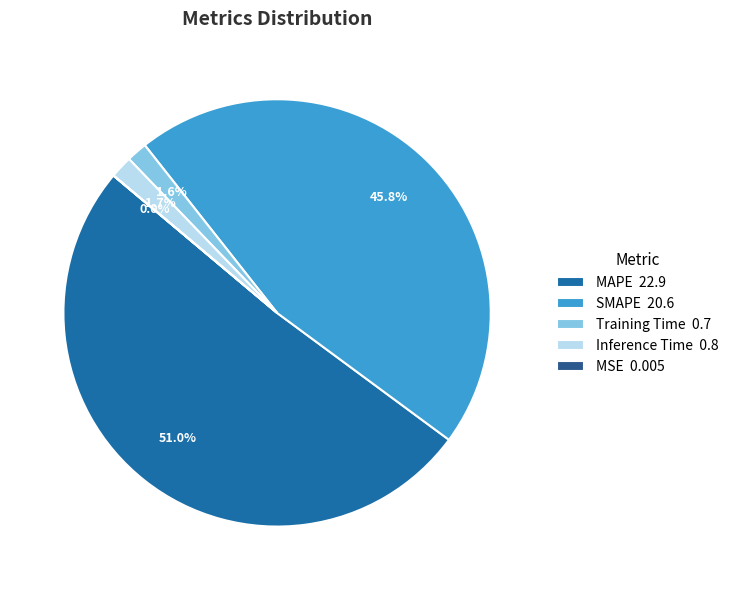

To the nearest percent, what is the combined percentage of SMAPE and MSE?

46%